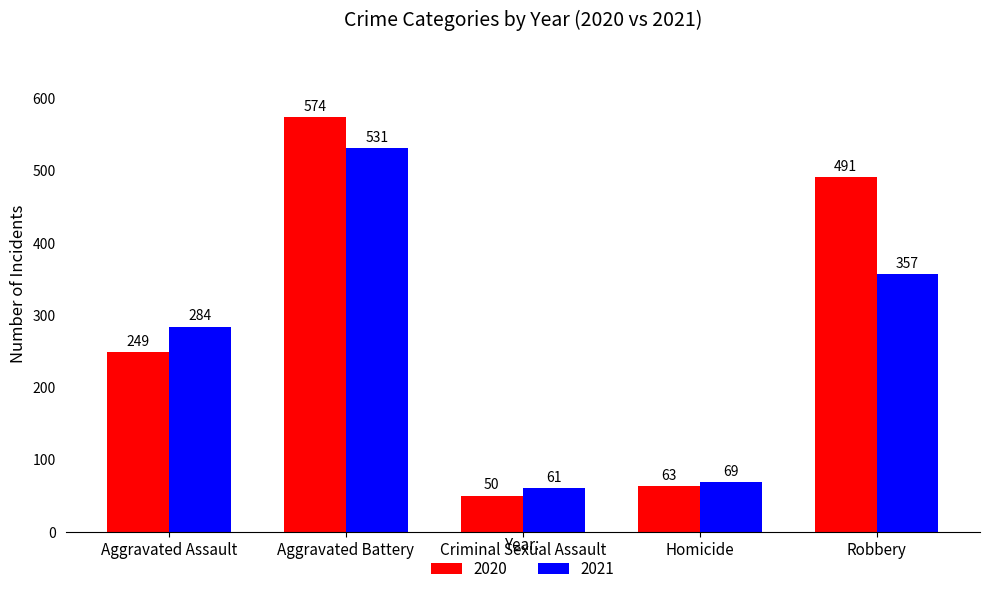

At which category does the chart reach its minimum across all series?

Criminal Sexual Assault